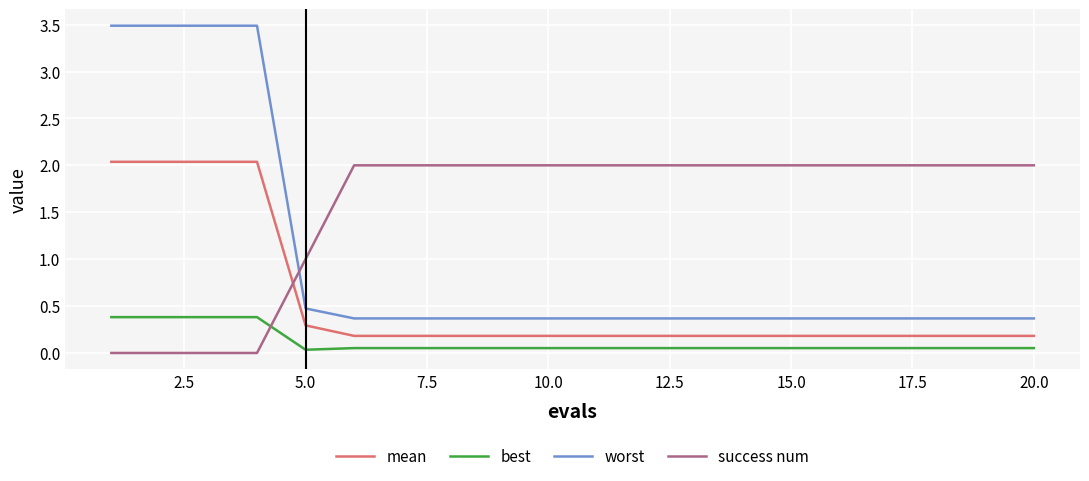

True or false: best and worst intersect in this chart.

False